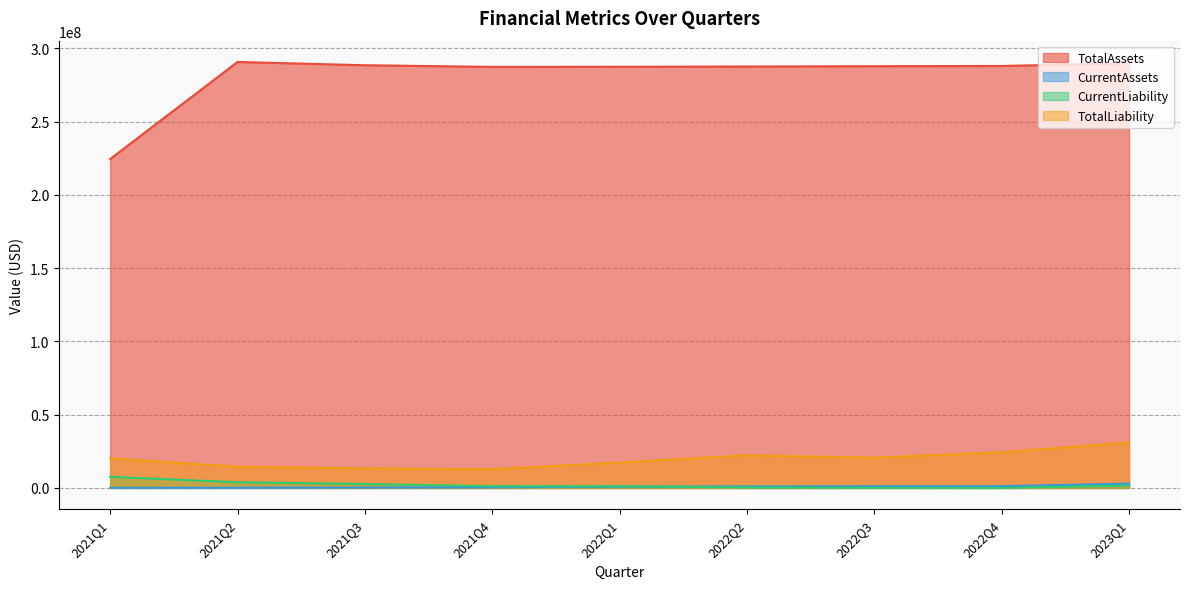

True or false: CurrentLiability and TotalAssets cross at least once.

False